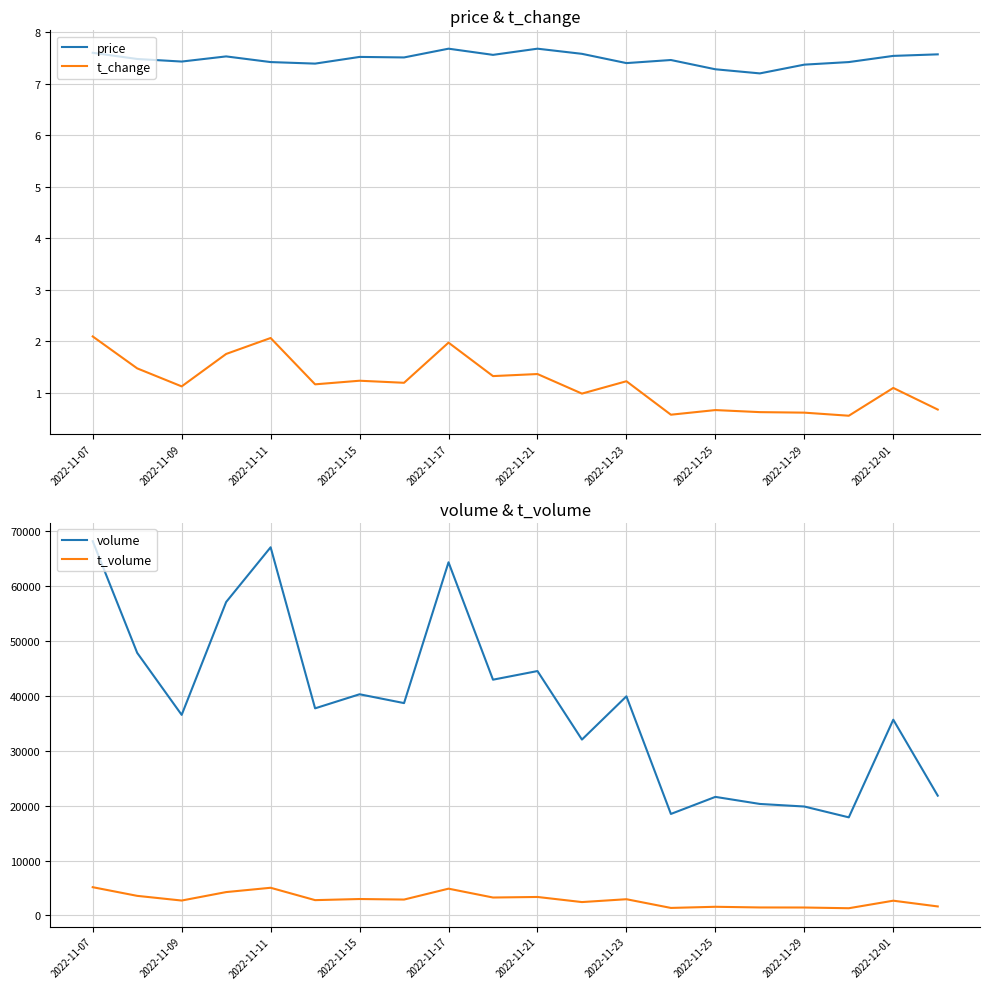

At which category is the sum across all series the highest?

2022-11-07